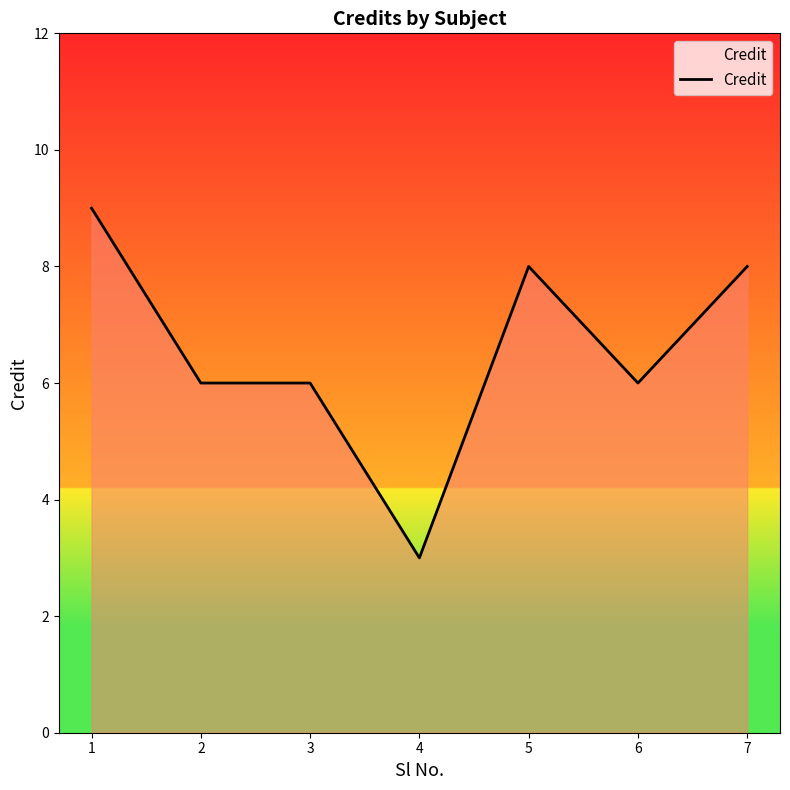

What is the change in value from 4 to 5?

+5